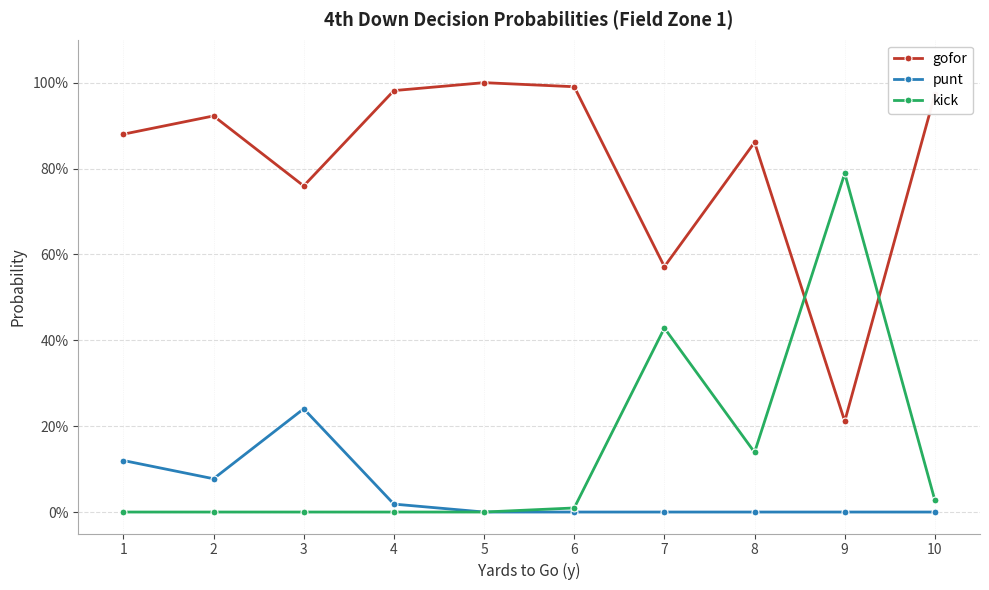

Which has a higher value, 2 or 7?

2